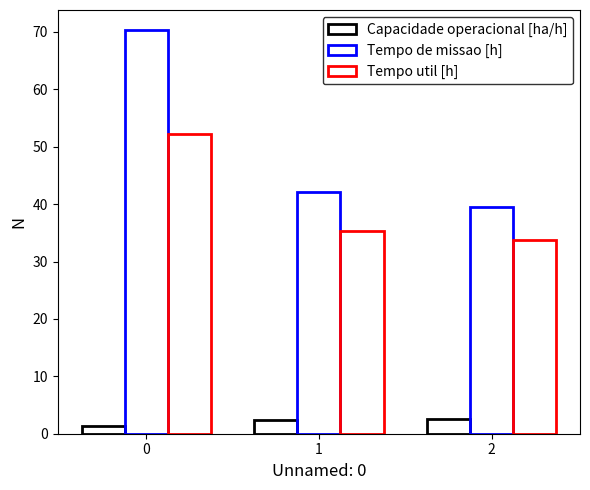

How many groups of bars are there?

3